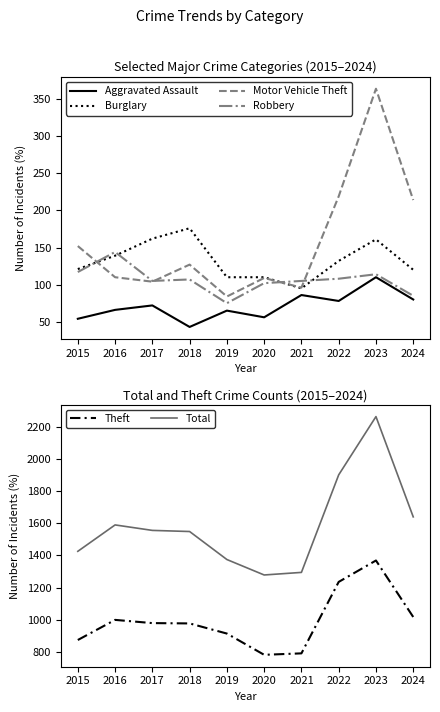

Where do Motor Vehicle Theft and Robbery first cross each other?

2015 and 2016